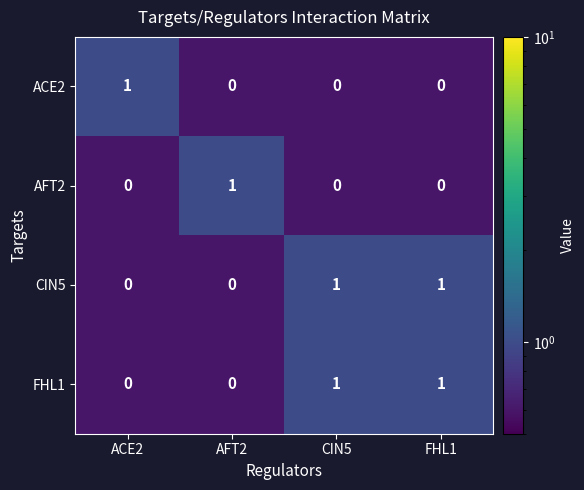

Is it true that ACE2 equals 0 at AFT2?

True